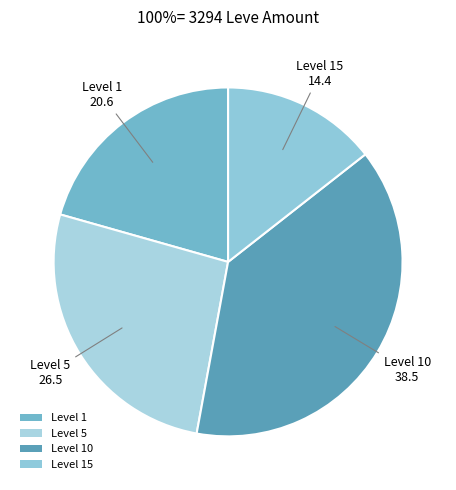

Which slice is the largest?

Level 10